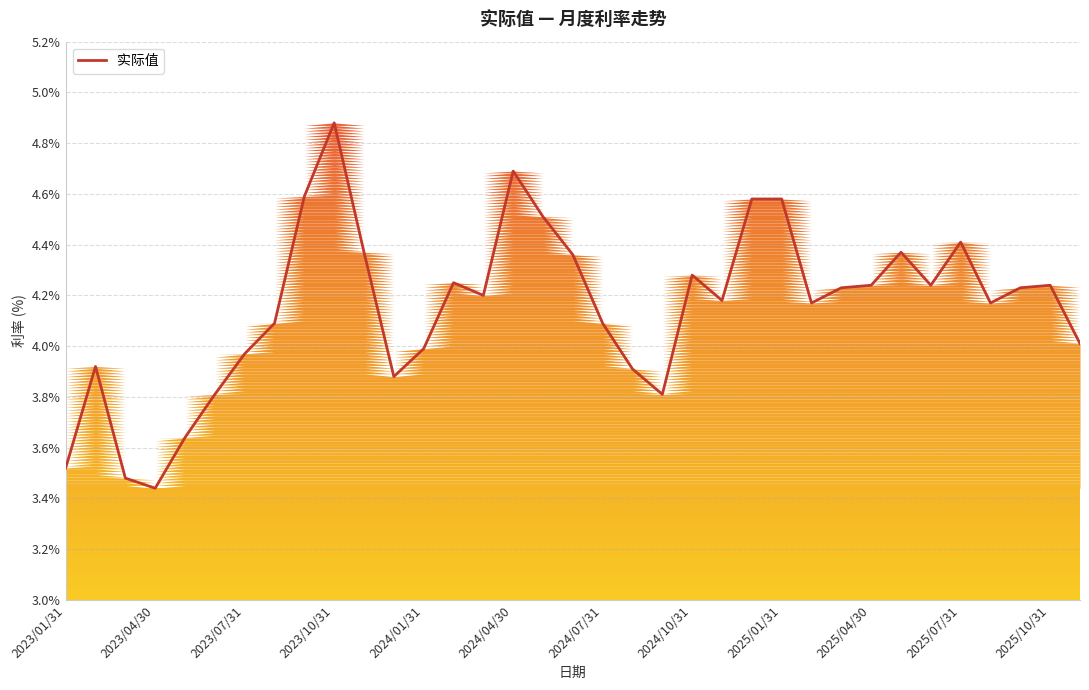

The value of 实际值 at 2024/04/30 is 7.3. True or false?

False